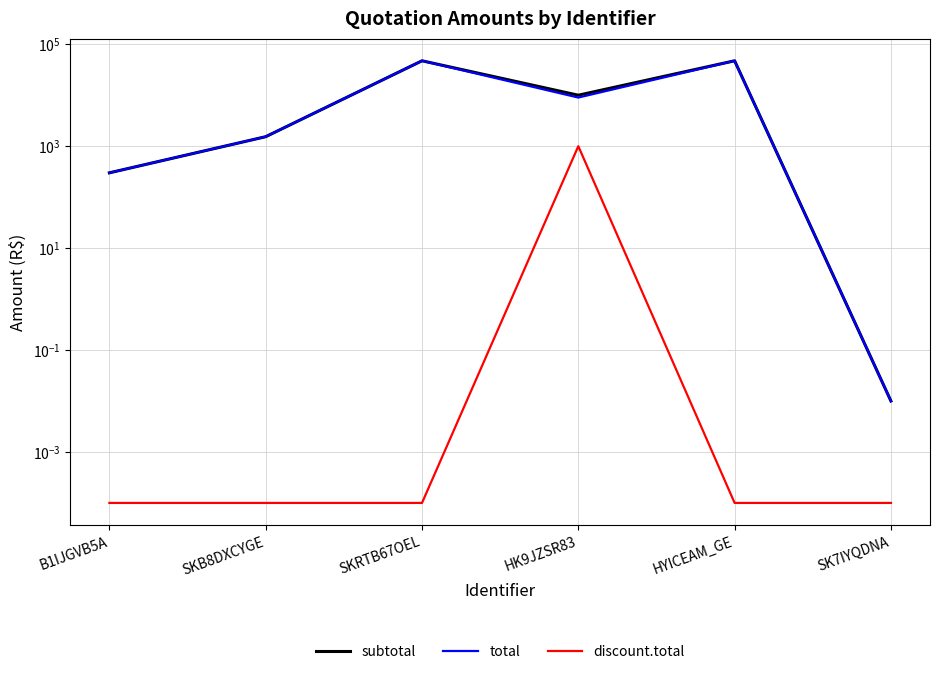

True or false: discount.total and total intersect in this chart.

False